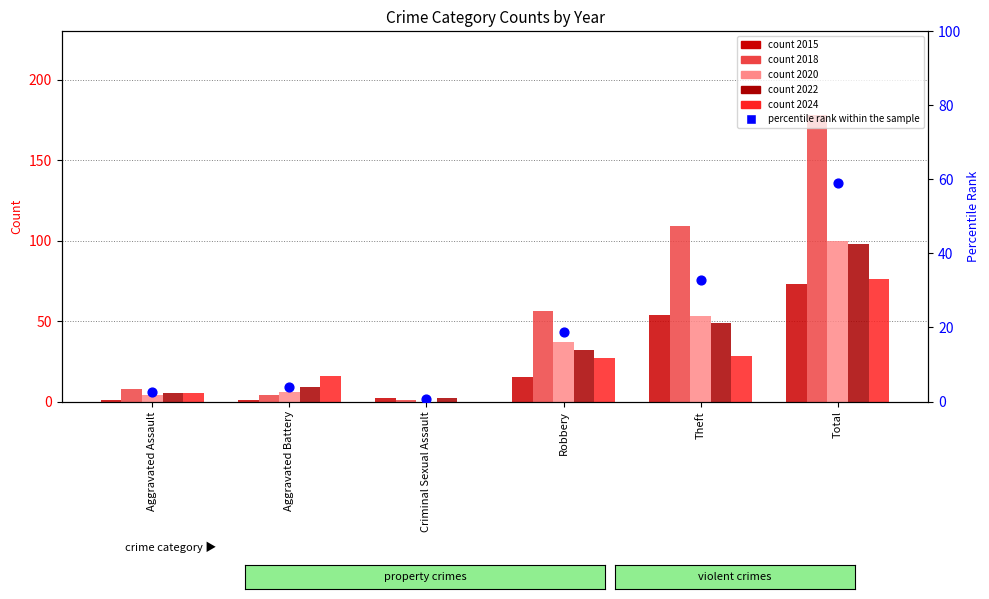

What is the change in value from Aggravated Battery to Criminal Sexual Assault?

-3.5